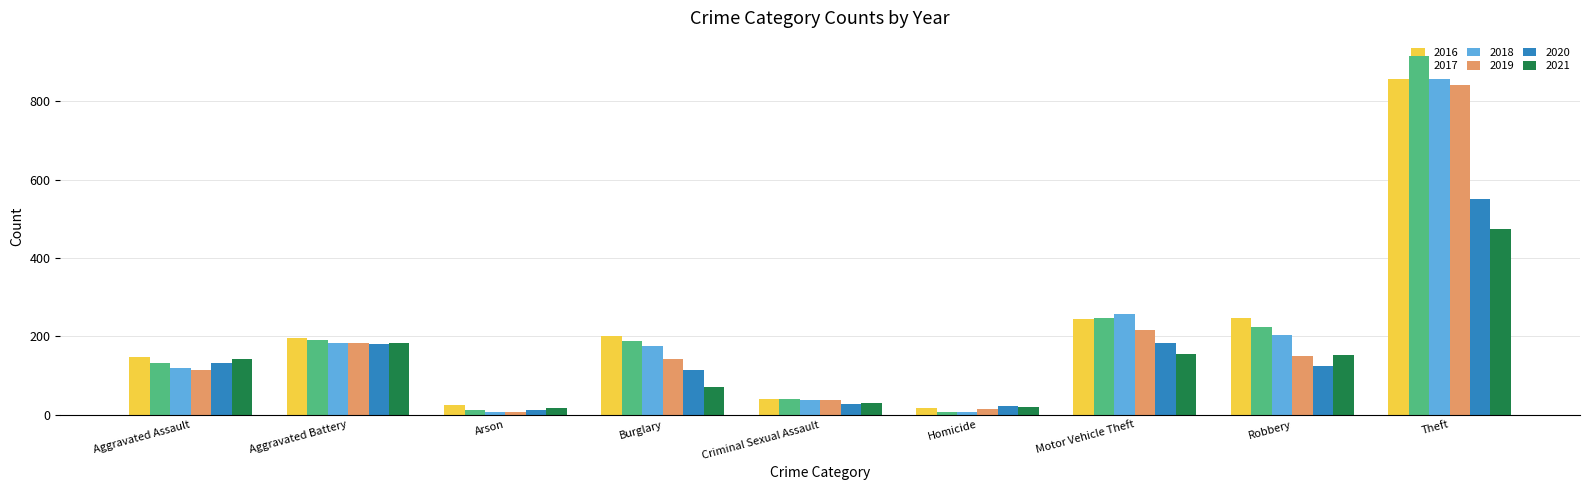

How many data points in 2019 are less than 143?

4